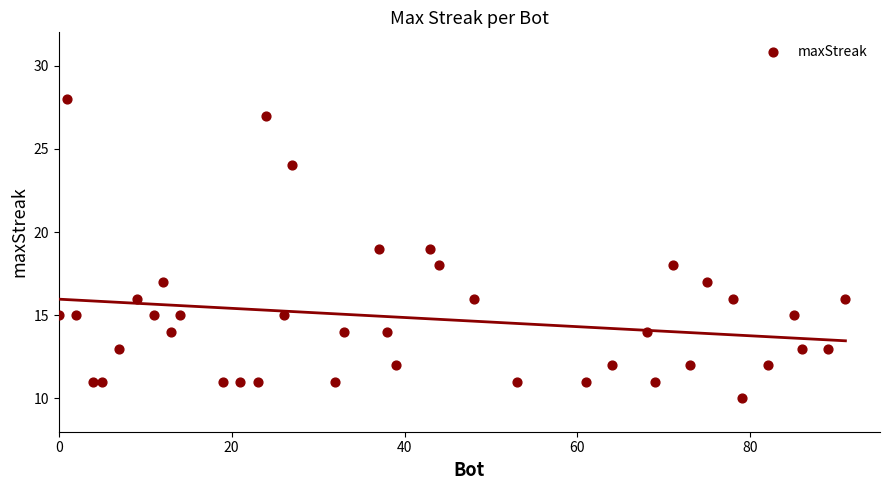

What is the range of Y values (max minus min)?

18